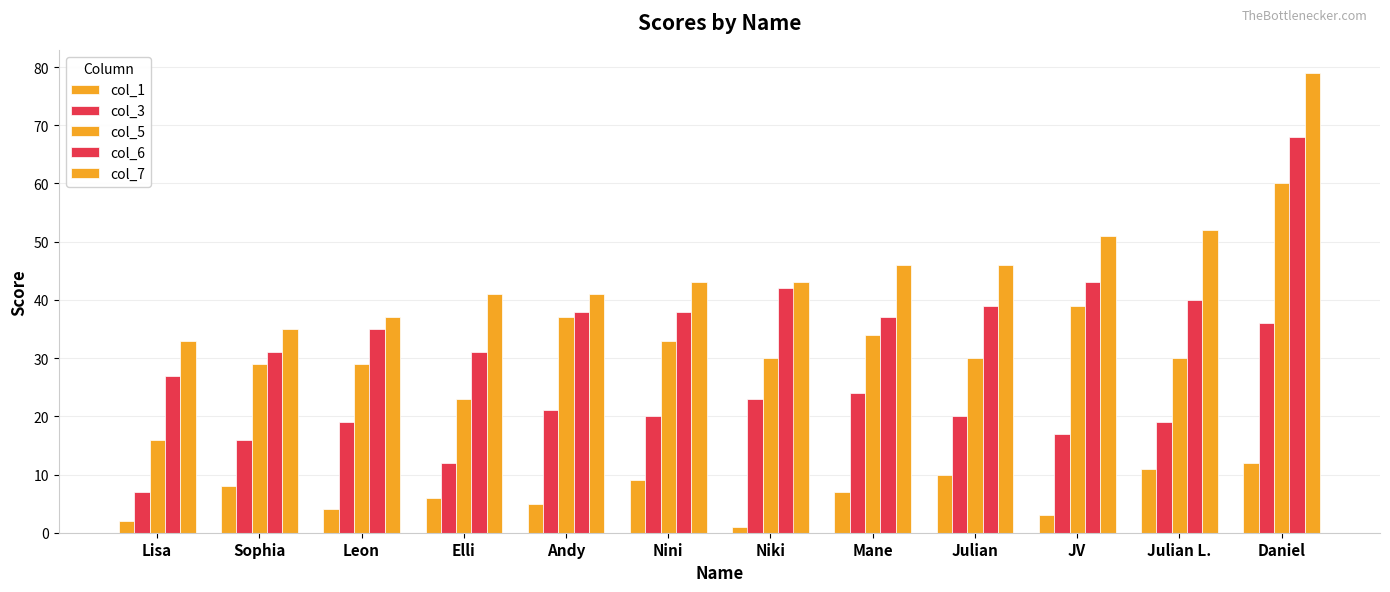

At Nini, list the series in order from largest to smallest.

col_7, col_6, col_5, col_3, col_1